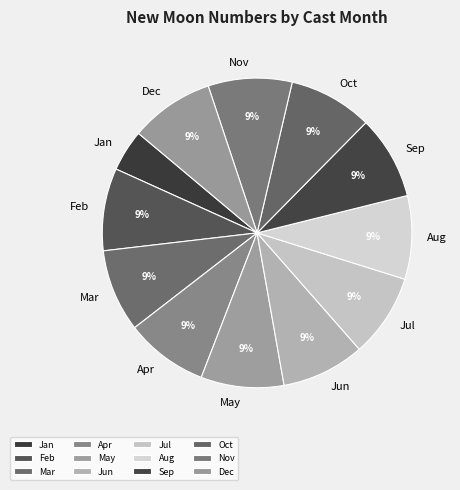

How many slices are in this pie chart?

12